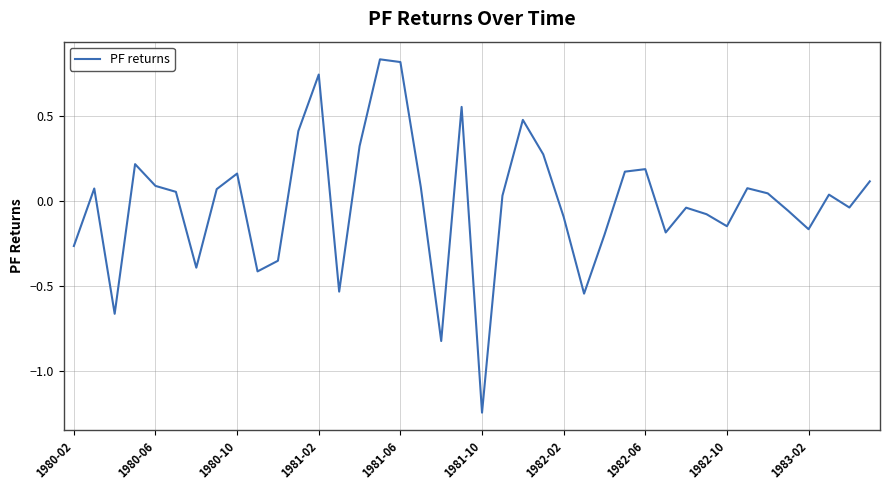

How many values are above zero?

22